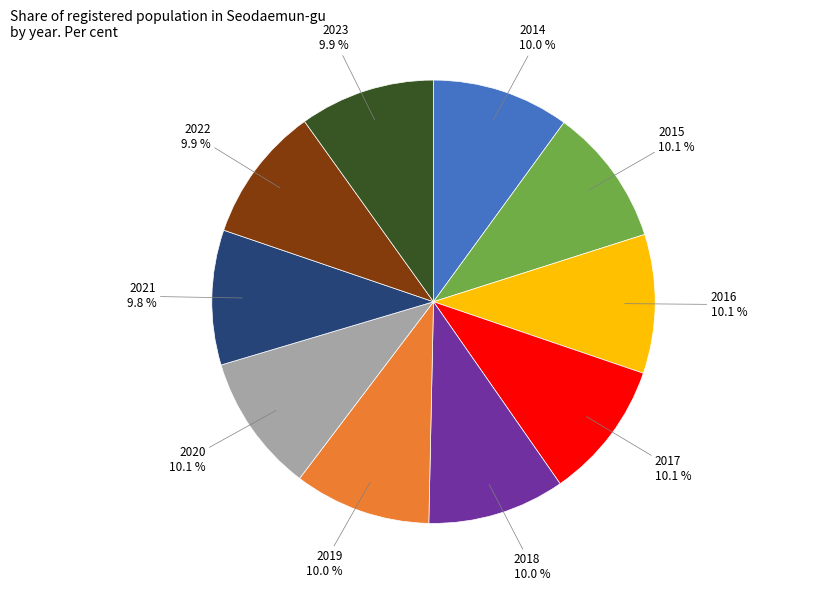

Does any single category account for the majority?

No